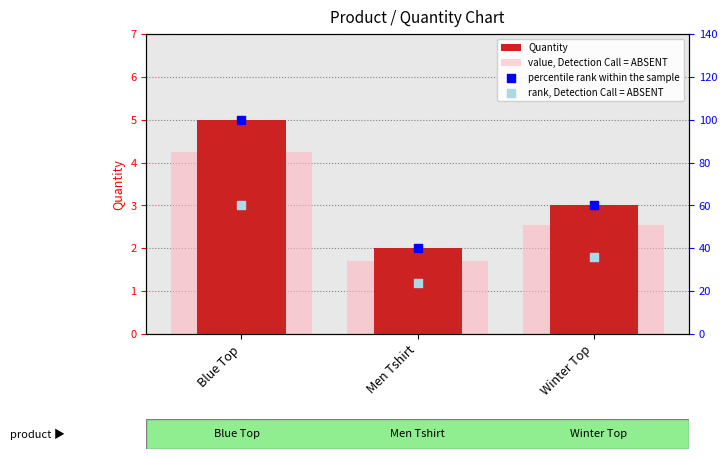

Is the value of rank, Detection Call = ABSENT at Men Tshirt greater than the value of percentile rank within the sample at Men Tshirt?

No